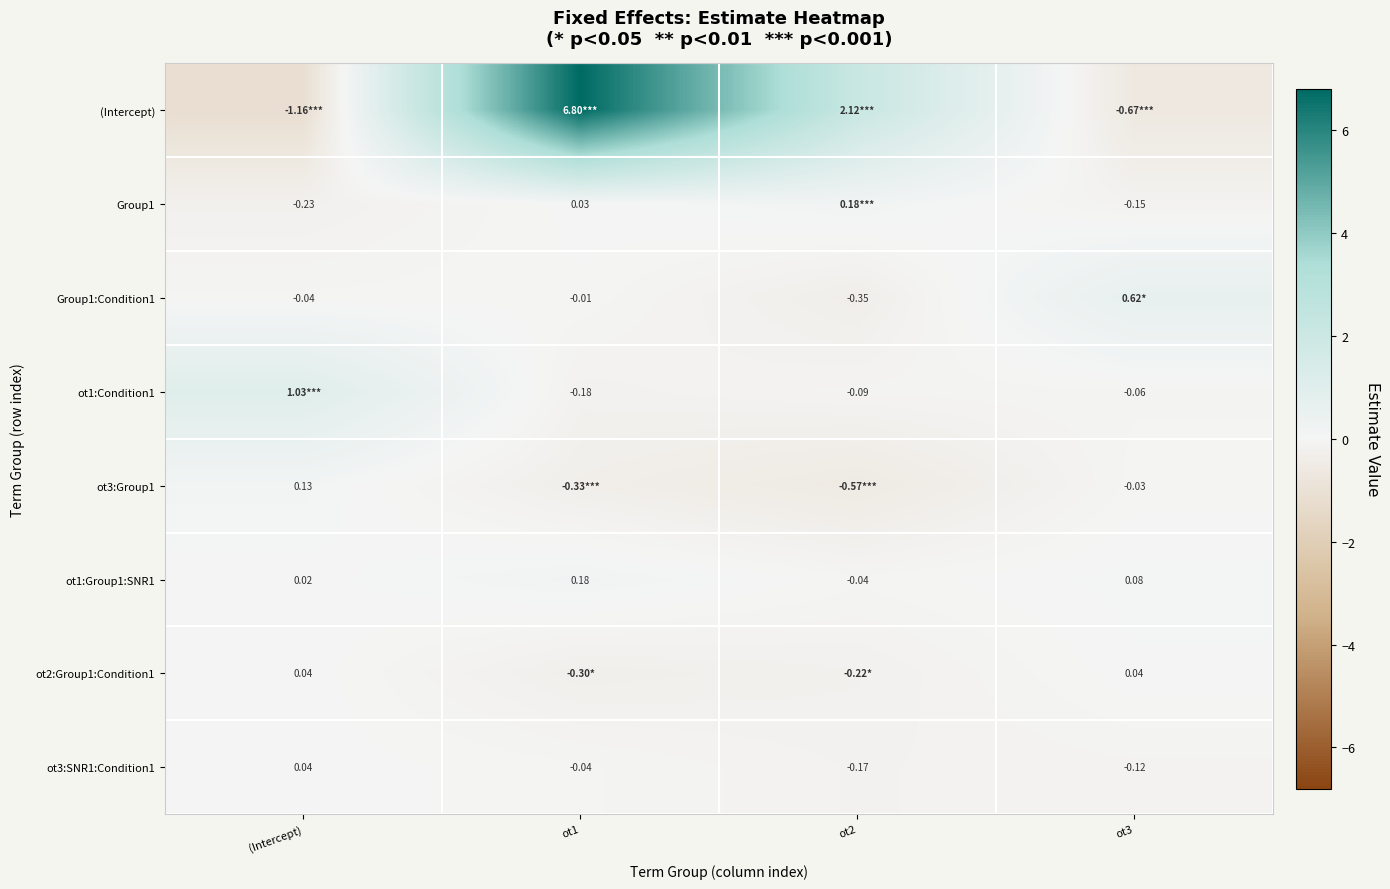

At which category does the chart reach its peak across all series?

ot1